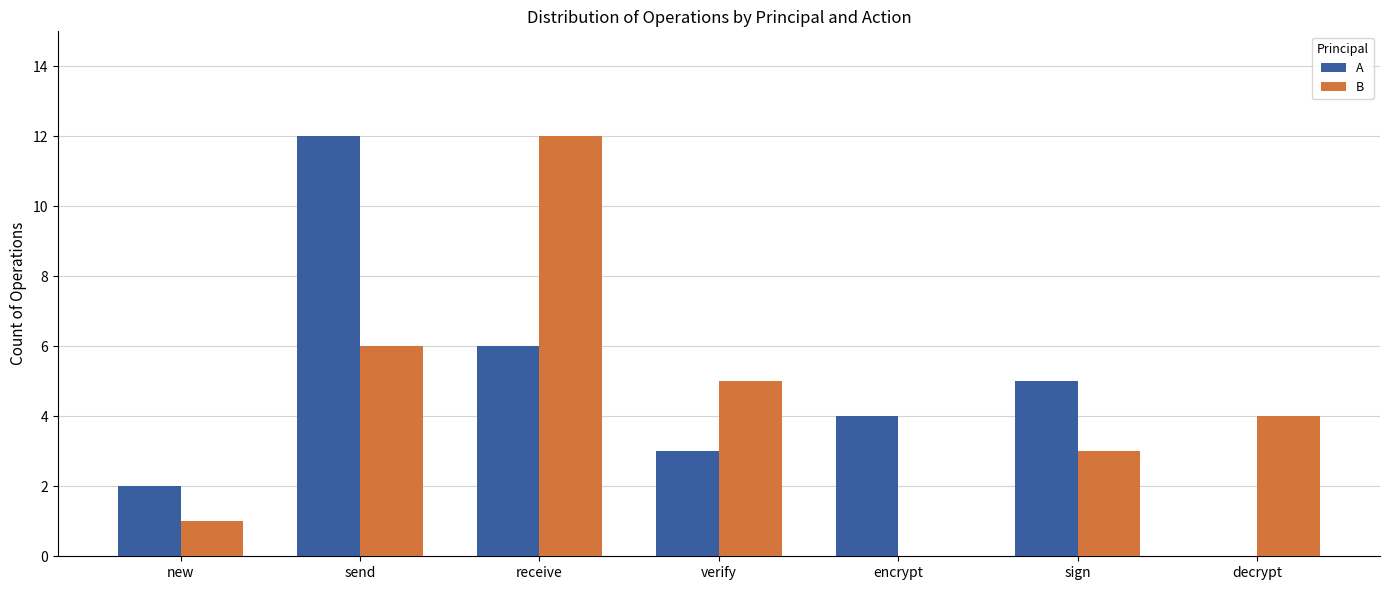

At which label is B closest to 6?

send